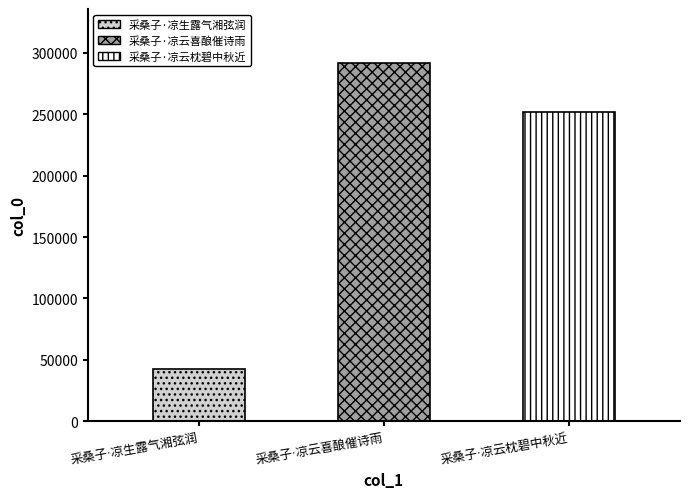

Reading right to left, list all the values displayed in this chart.

251803	291944	42666